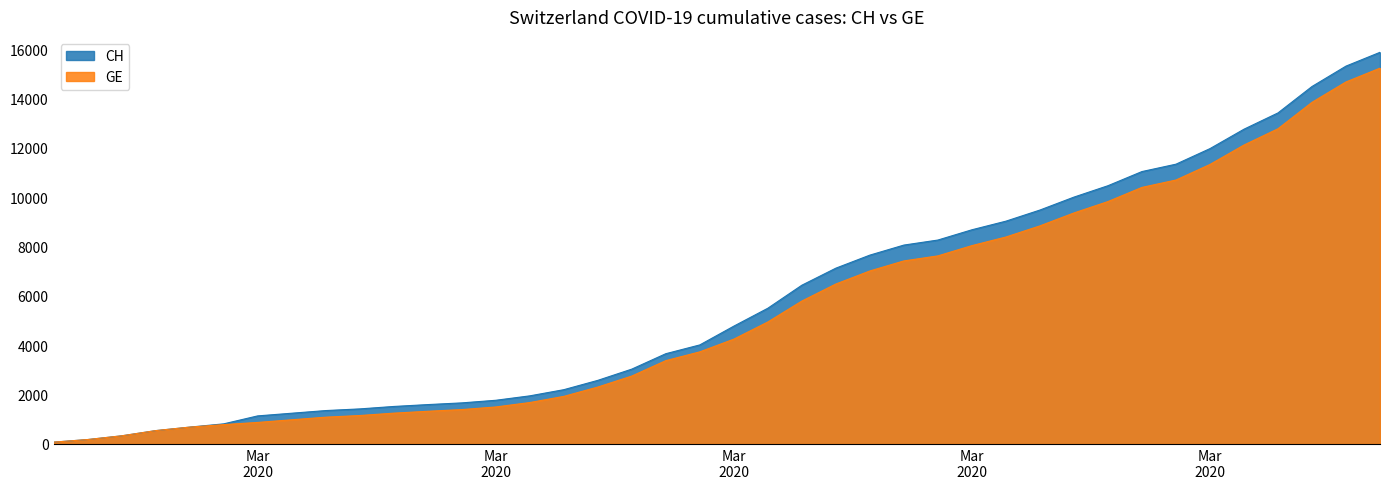

What are all the series names shown in the legend?

CH, GE